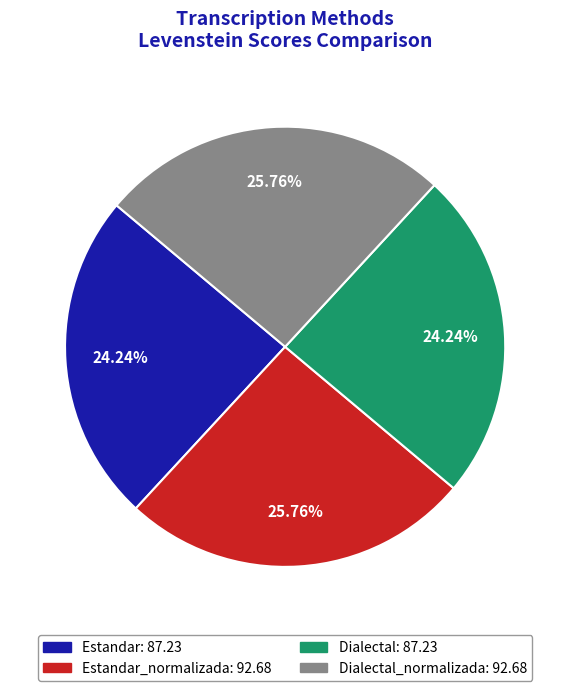

Is there any slice that represents more than half of the pie?

No